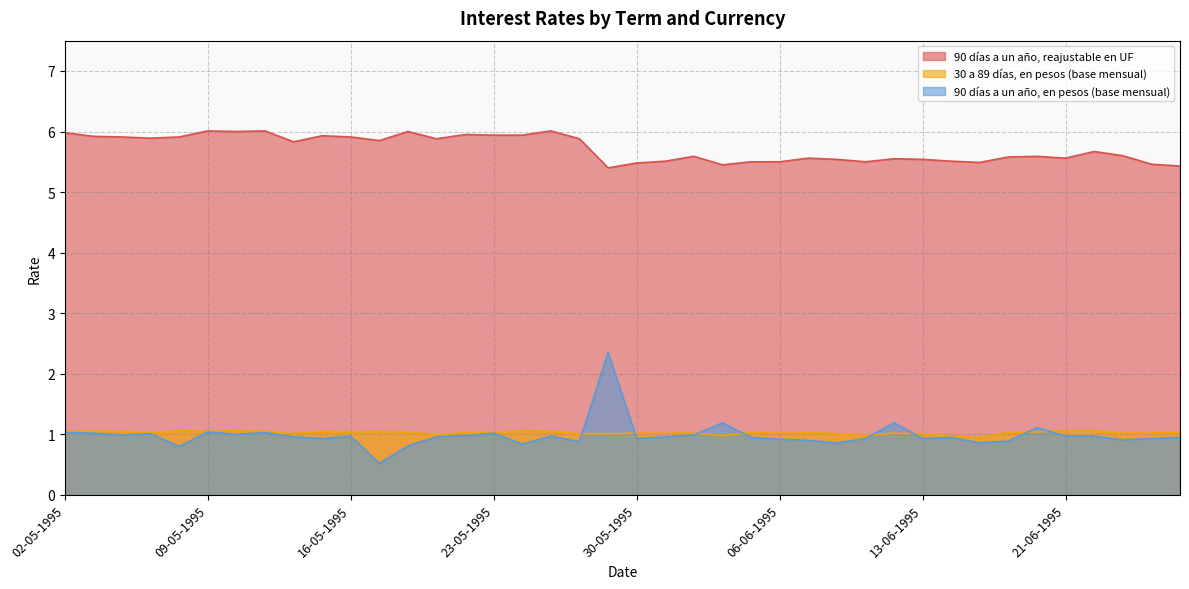

Rank the series by their maximum value, from lowest to highest.

30 a 89 días, en pesos (base mensual), 90 días a un año, en pesos (base mensual), 90 días a un año, reajustable en UF